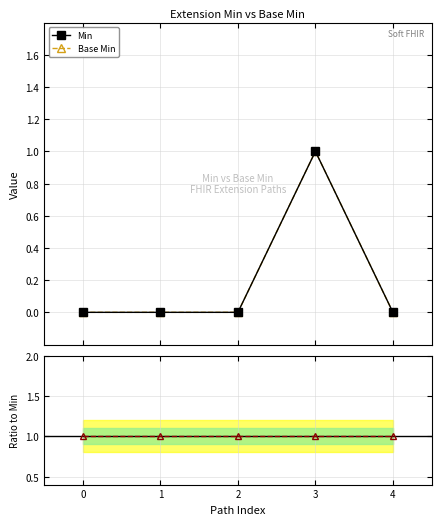

Which has a higher value, 4 or 0?

4